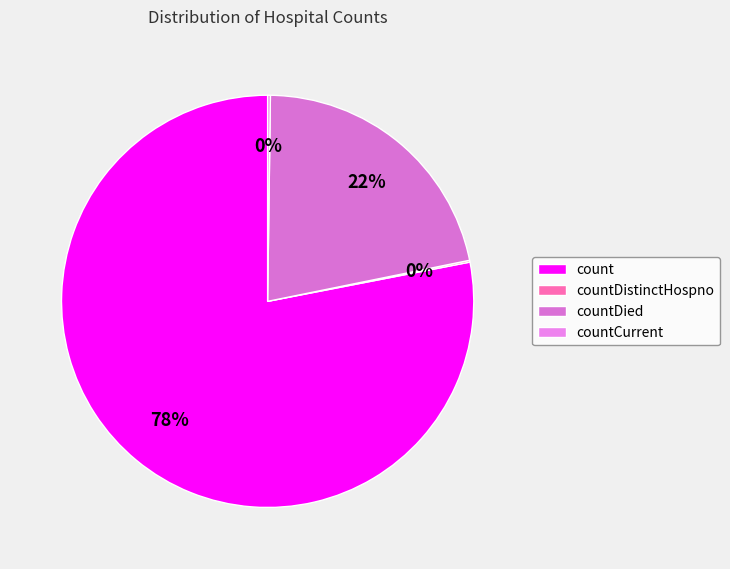

Rank the categories by value from lowest to highest.

countDistinctHospno, countCurrent, countDied, count